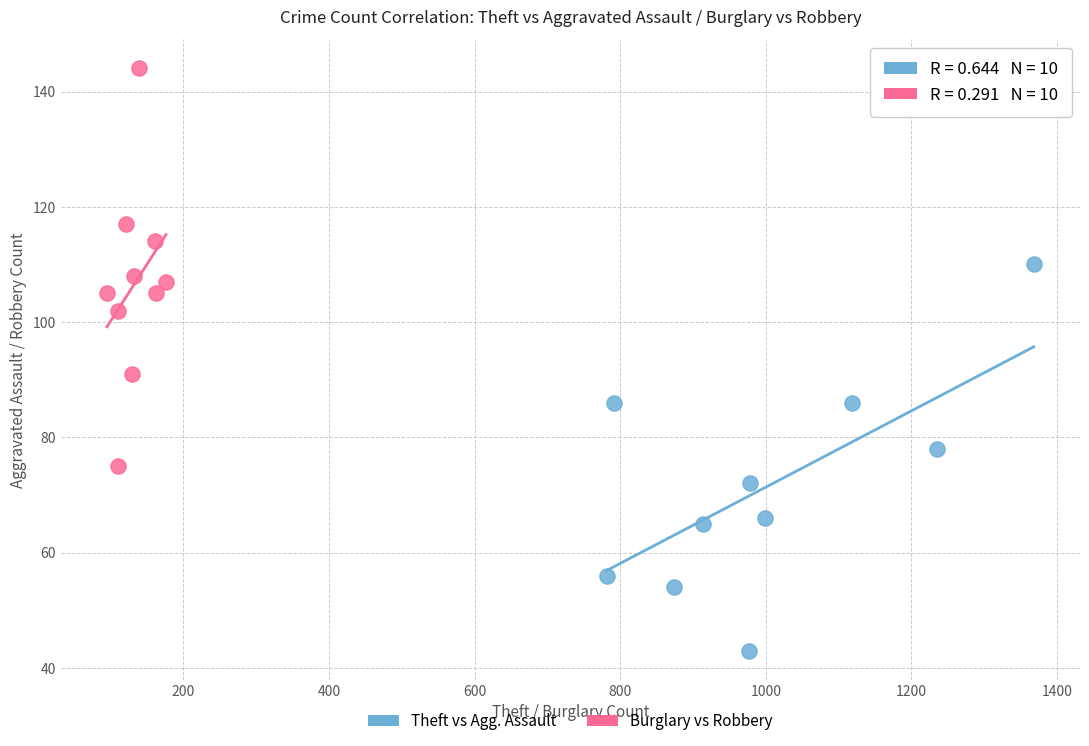

Which series reaches the maximum Y coordinate?

Burglary vs Robbery